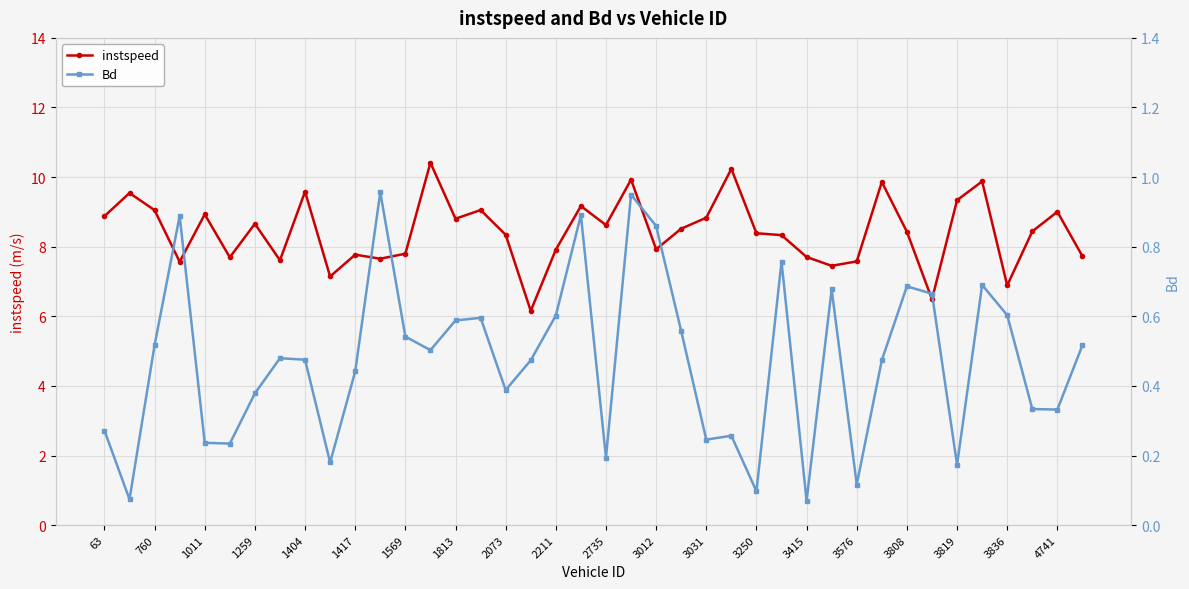

Rank the series by their maximum value, from highest to lowest.

instspeed, Bd